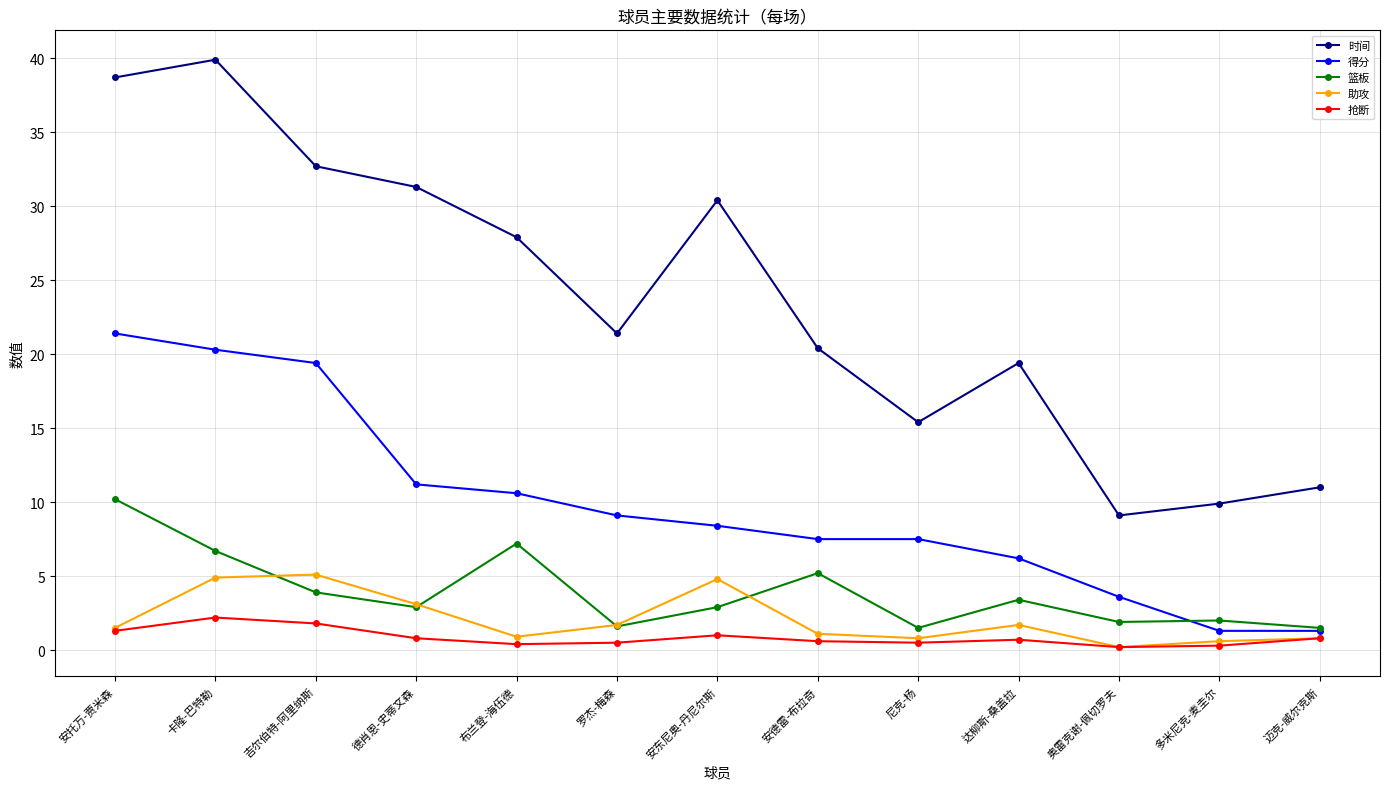

In 抢断, how many points are higher than both neighbors (excluding endpoints)?

3